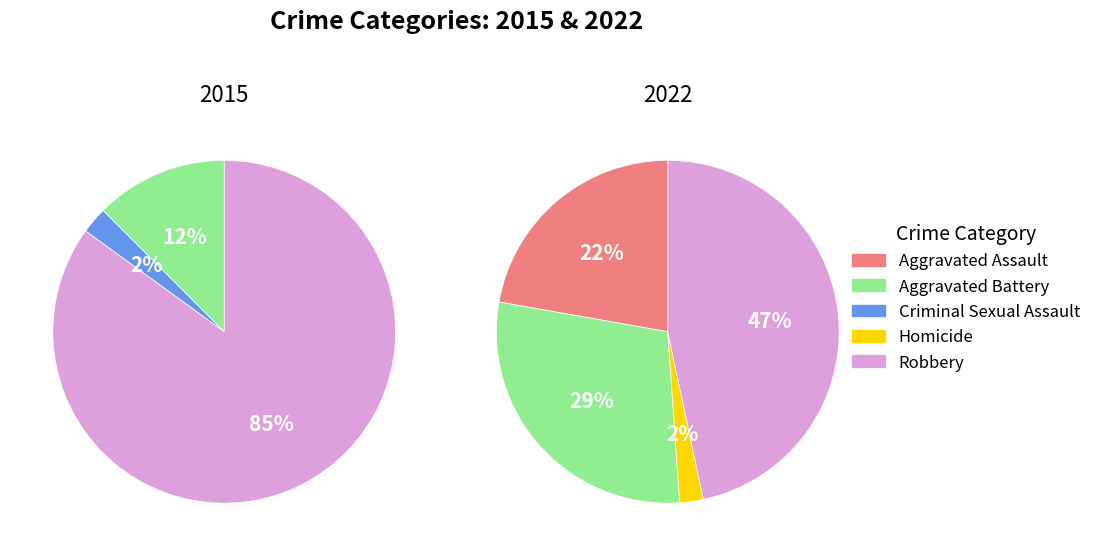

The Aggravated Assault slice represents 22% of the pie. True or false?

True